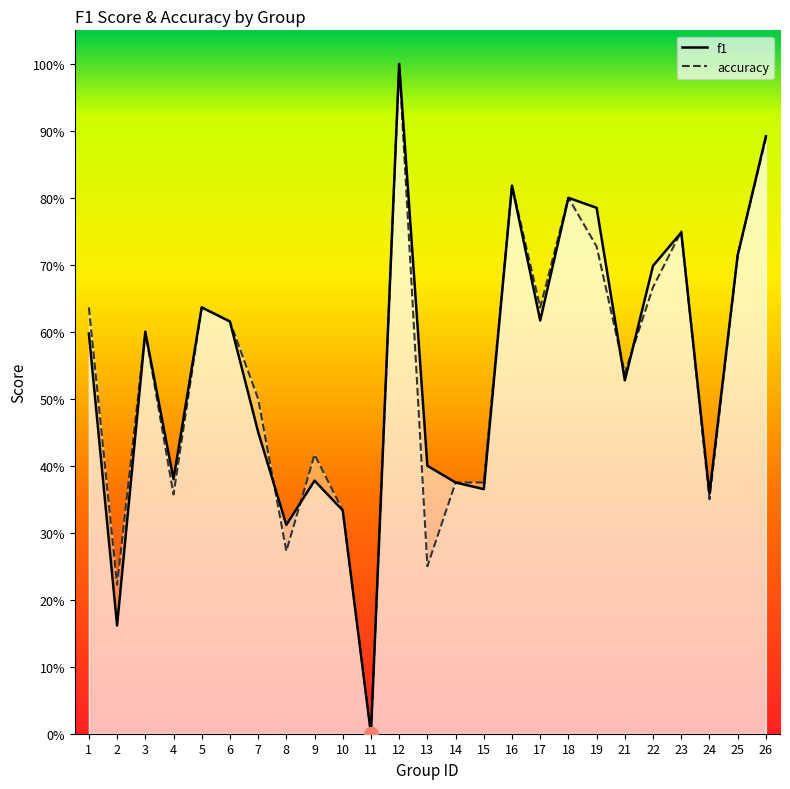

How many times do accuracy and f1 cross each other?

6